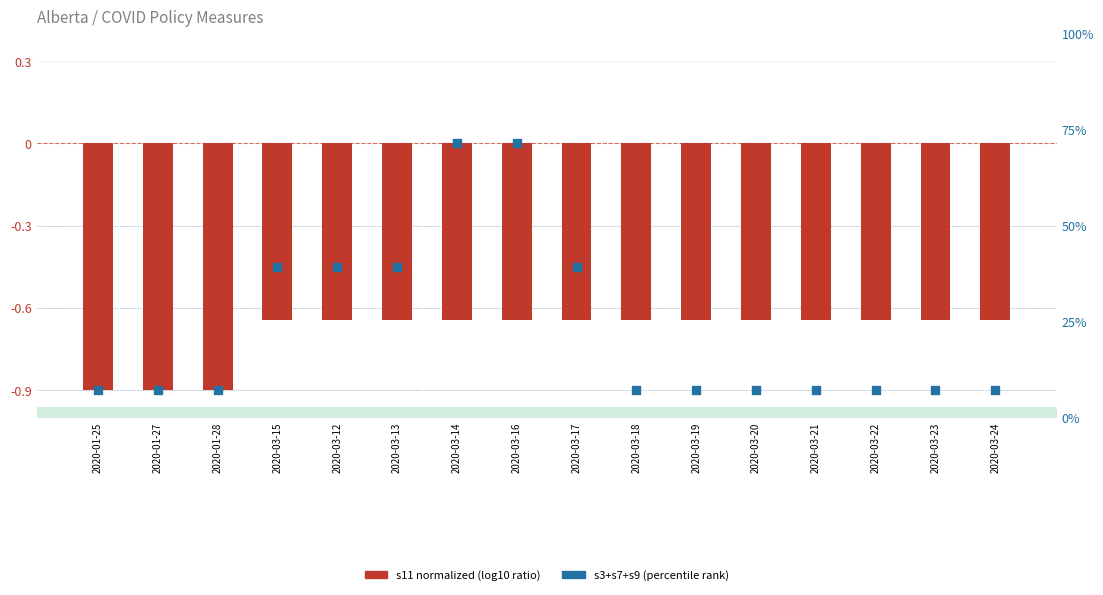

Which series reaches the maximum Y coordinate?

s3+s7+s9 (percentile rank analog)